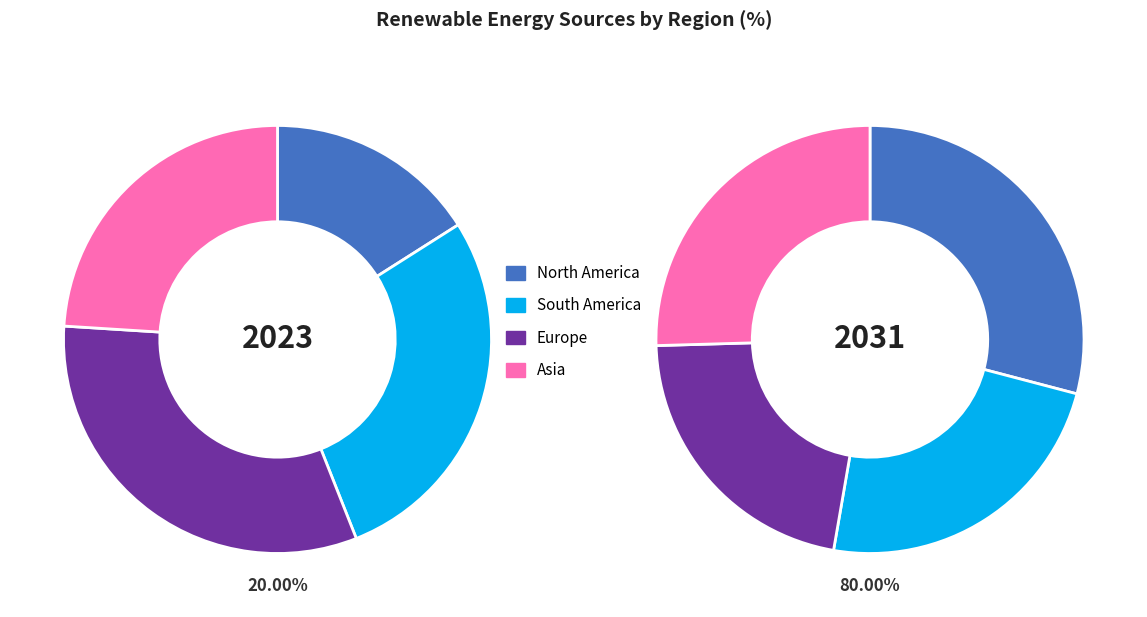

Is Asia the majority of the pie?

No